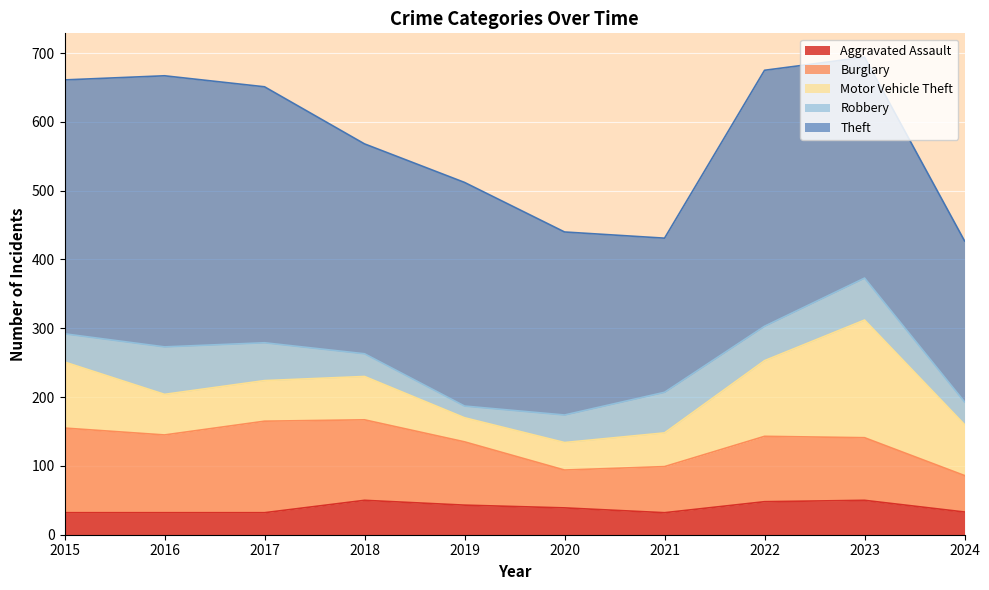

What is the lowest value of the Aggravated Assault series?

32